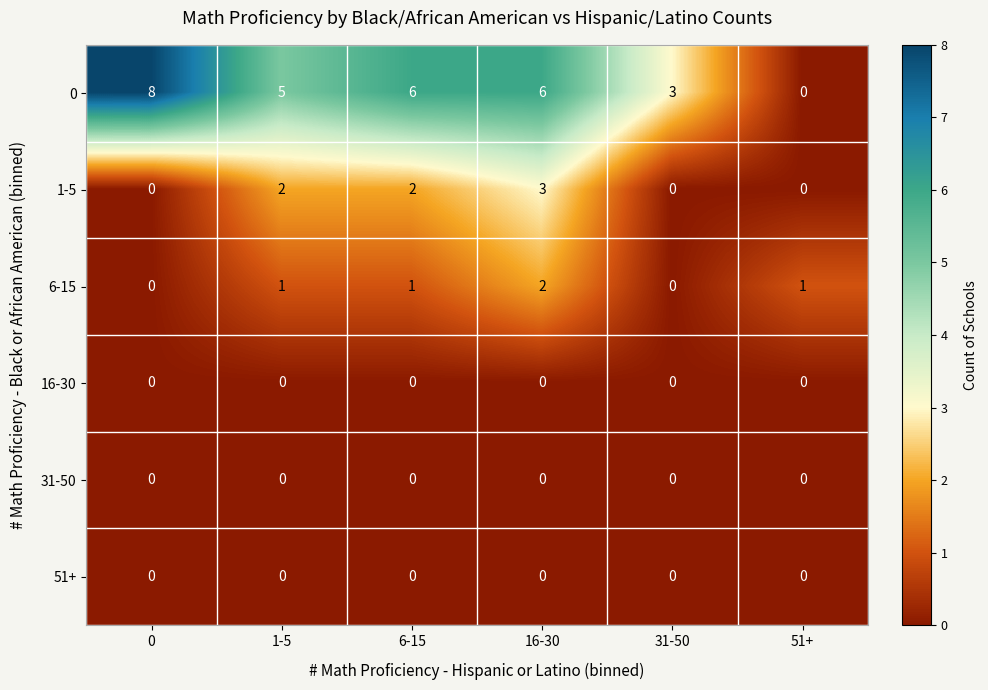

What is the difference between the highest and lowest values at 16-30?

6